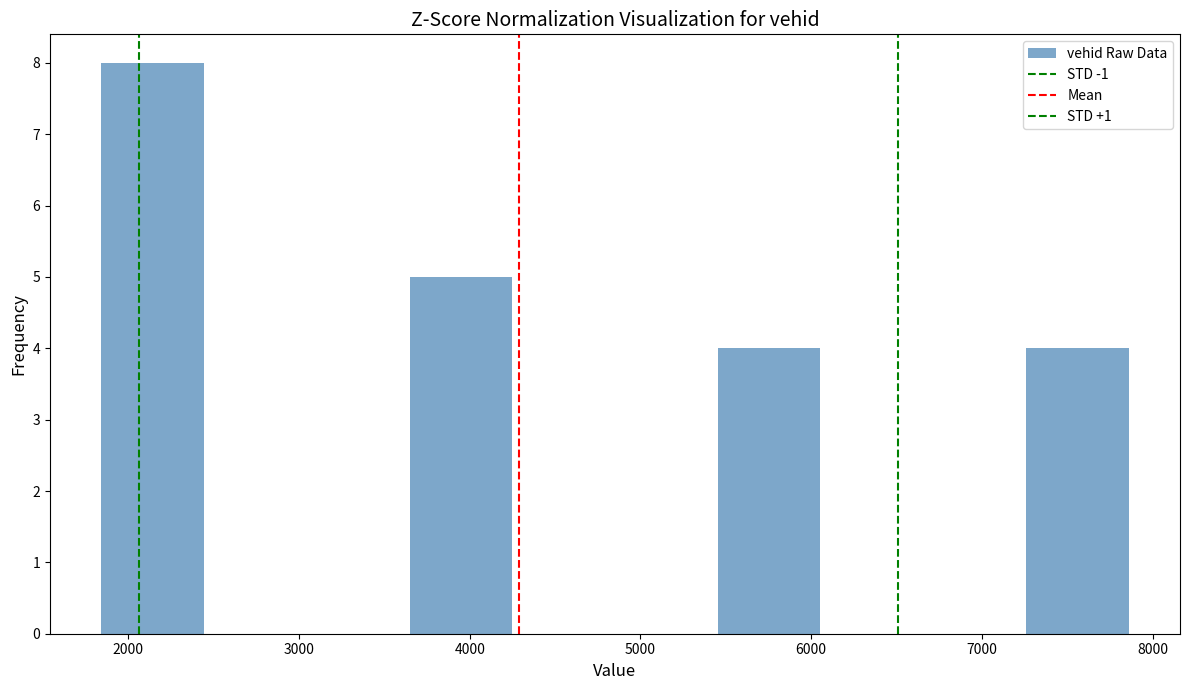

Reading left to right, transcribe this chart: for each bar, give the range it covers on the x-axis and its height. Neither the bar edges nor the heights are printed on the chart, so give them approximately, as read against the axes.

1800 to 2400: 8
2400 to 3000: 0
3000 to 3600: 0
3600 to 4200: 5
4200 to 4900: 0
4900 to 5500: 0
5500 to 6100: 4
6100 to 6700: 0
6700 to 7300: 0
7300 to 7900: 4